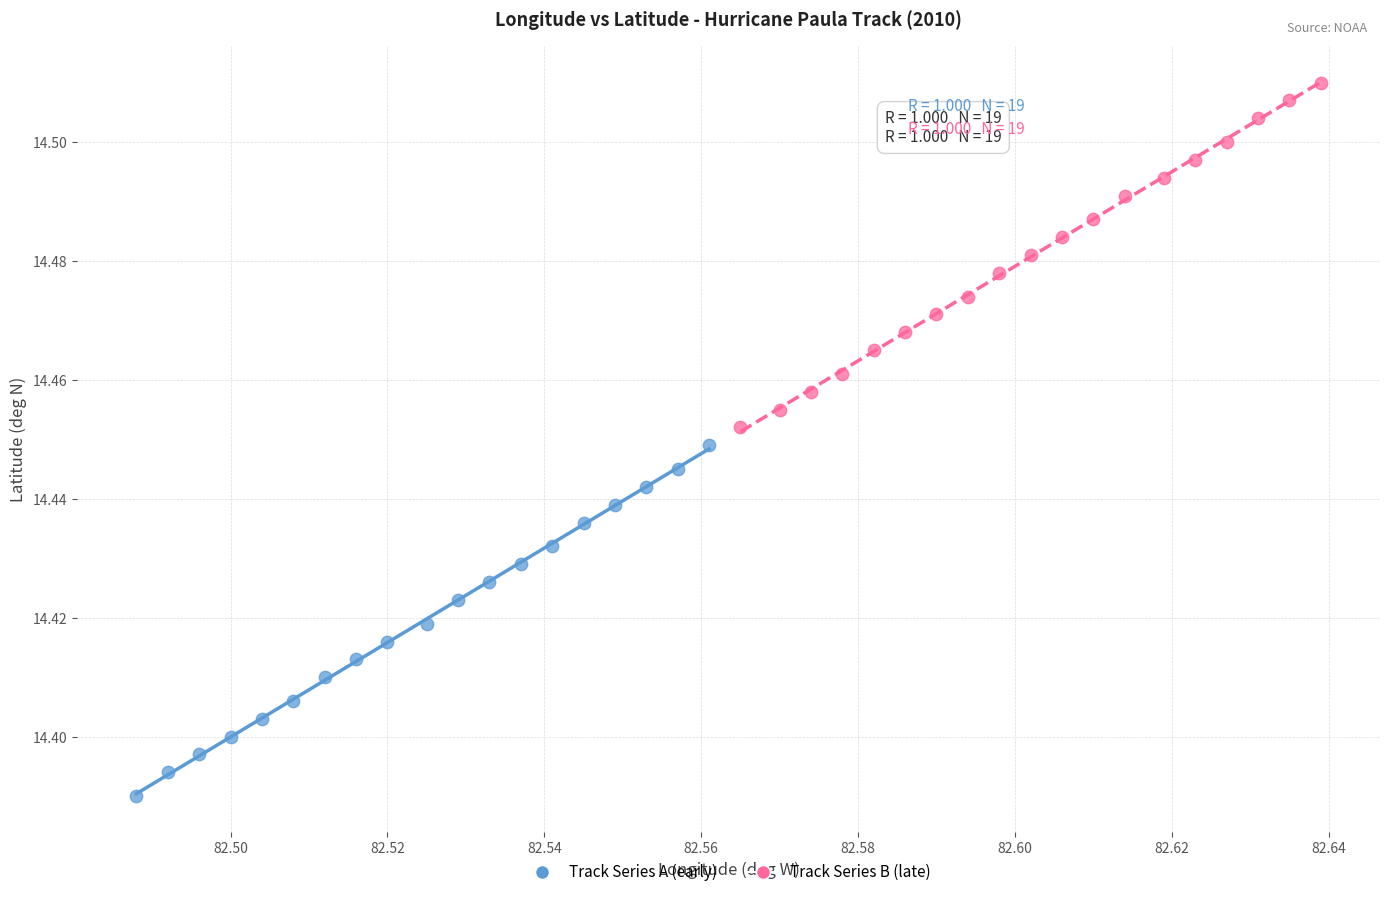

Which series has the widest spread of Y values?

Track Series A (early)